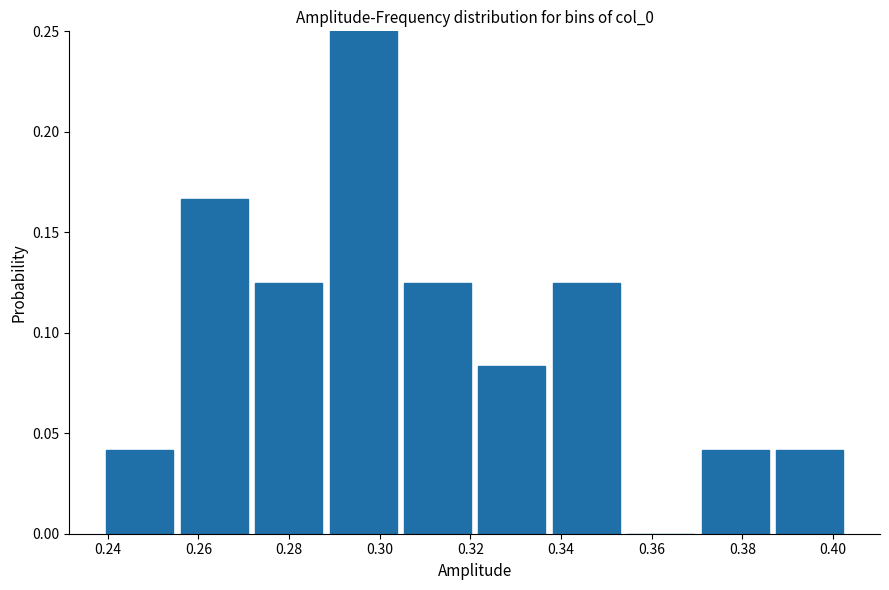

Reading left to right, transcribe this chart: for each bar, give the range it covers on the x-axis and its height. Neither the bar edges nor the heights are printed on the chart, so give them approximately, as read against the axes.

0.240 to 0.256: 0.040
0.256 to 0.272: 0.165
0.272 to 0.288: 0.125
0.288 to 0.306: 0.250
0.306 to 0.322: 0.125
0.322 to 0.338: 0.085
0.338 to 0.354: 0.125
0.354 to 0.372: 0
0.372 to 0.388: 0.040
0.388 to 0.404: 0.040